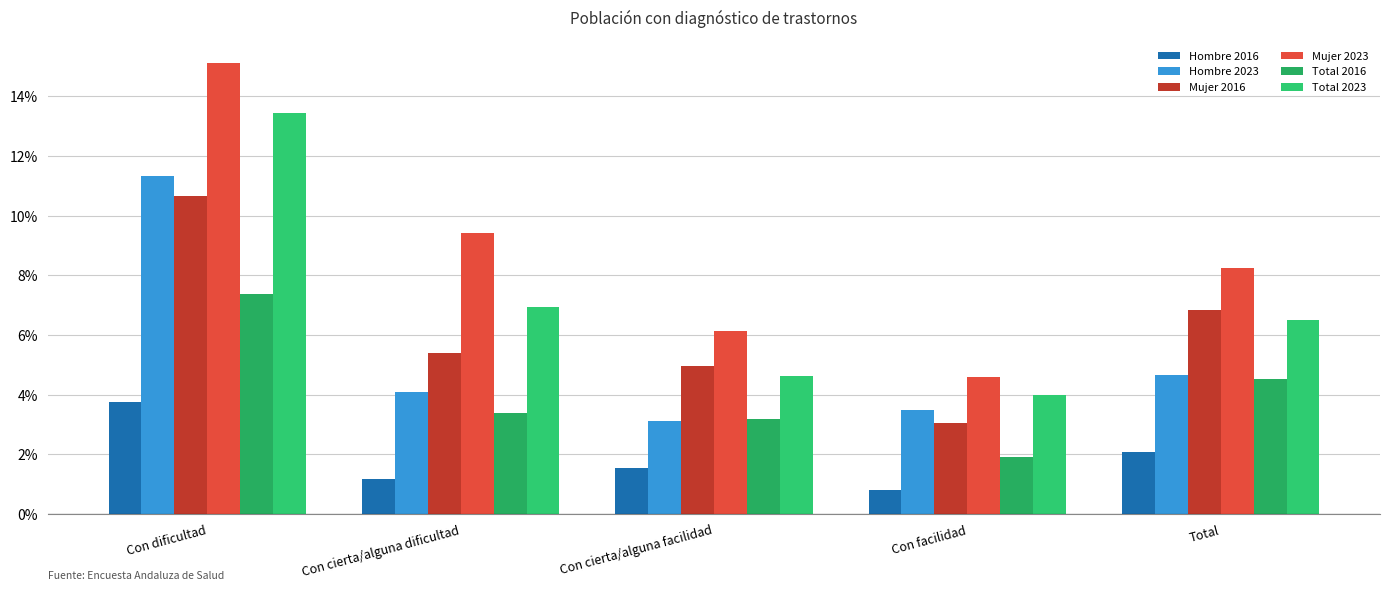

Reading left to right, extract all data points from this chart.

Hombre 2016: Con dificultad=0.0	Con cierta/alguna dificultad=0.0	Con cierta/alguna facilidad=0.0	Con facilidad=0.0	Total=0.0
Hombre 2023: Con dificultad=0.1	Con cierta/alguna dificultad=0.0	Con cierta/alguna facilidad=0.0	Con facilidad=0.0	Total=0.0
Mujer 2016: Con dificultad=0.1	Con cierta/alguna dificultad=0.1	Con cierta/alguna facilidad=0.0	Con facilidad=0.0	Total=0.1
Mujer 2023: Con dificultad=0.2	Con cierta/alguna dificultad=0.1	Con cierta/alguna facilidad=0.1	Con facilidad=0.0	Total=0.1
Total 2016: Con dificultad=0.1	Con cierta/alguna dificultad=0.0	Con cierta/alguna facilidad=0.0	Con facilidad=0.0	Total=0.0
Total 2023: Con dificultad=0.1	Con cierta/alguna dificultad=0.1	Con cierta/alguna facilidad=0.0	Con facilidad=0.0	Total=0.1